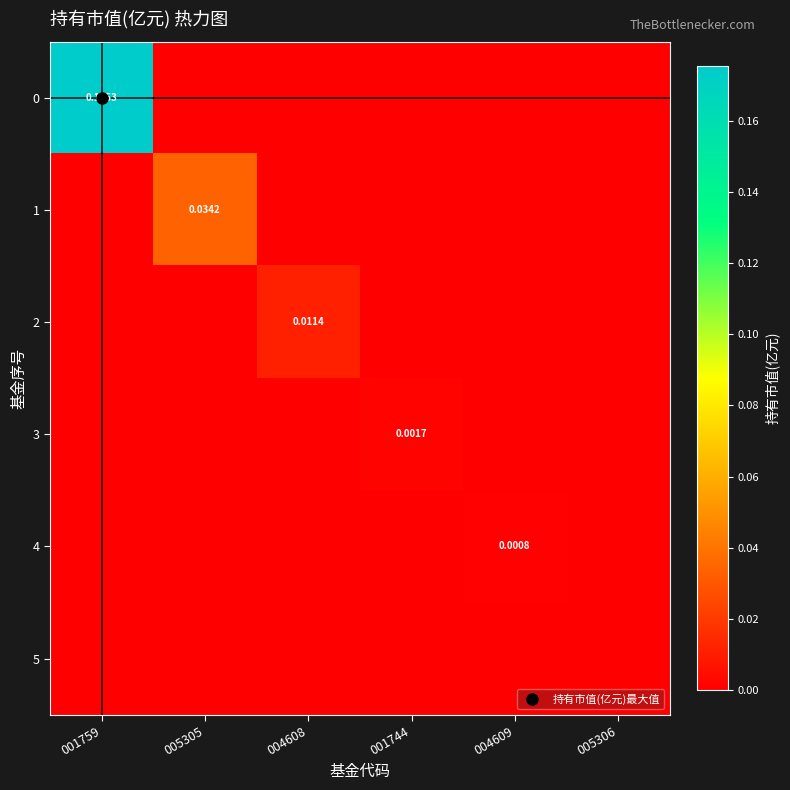

Which label corresponds to the smallest value in the chart?

005305